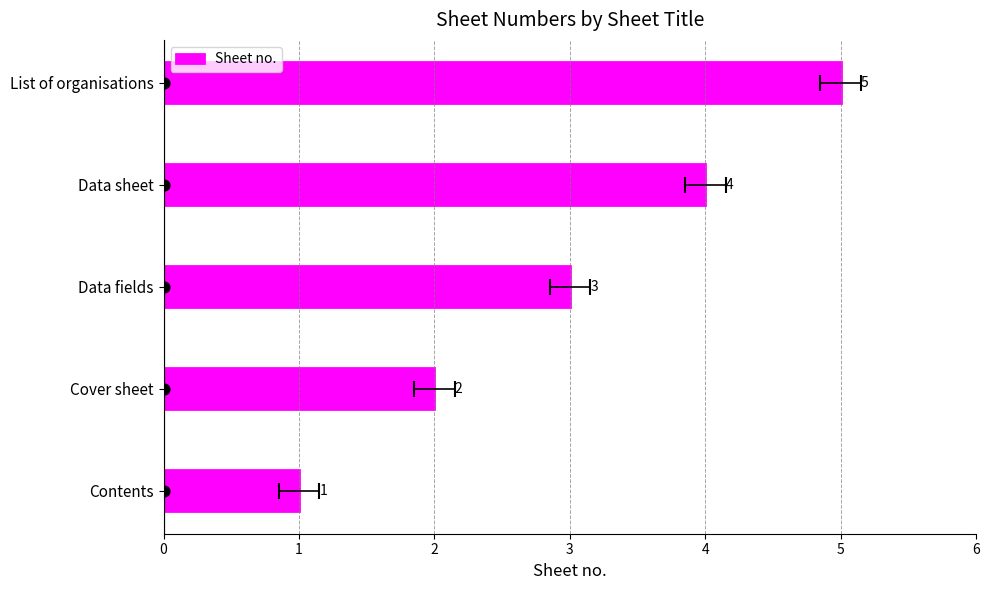

Between Cover sheet and Data sheet, which is larger?

Data sheet